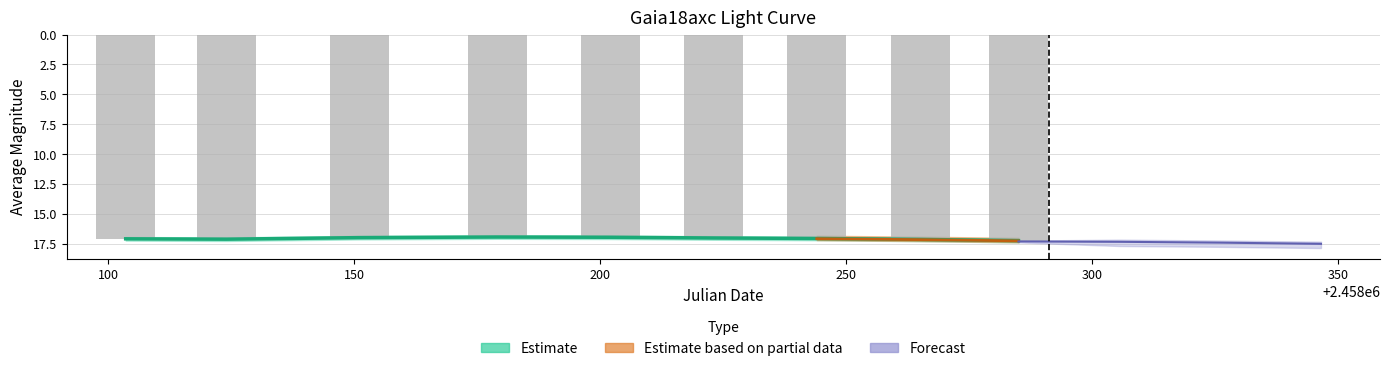

What is the difference between the maximum and minimum values?

0.3